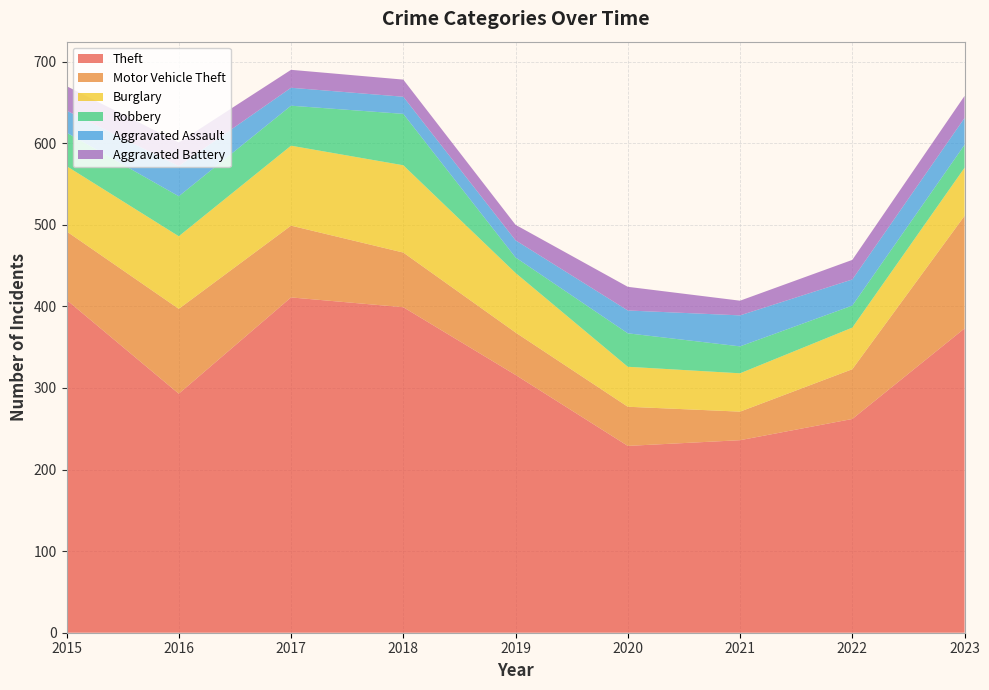

Reading left to right, list all the values displayed in this chart.

Theft: 2015=408	2016=293	2017=411	2018=399	2019=316	2020=229	2021=236	2022=262	2023=373
Motor Vehicle Theft: 2015=84	2016=104	2017=88	2018=67	2019=52	2020=48	2021=35	2022=61	2023=138
Burglary: 2015=80	2016=89	2017=98	2018=107	2019=73	2020=49	2021=47	2022=51	2023=59
Robbery: 2015=41	2016=49	2017=49	2018=63	2019=19	2020=41	2021=33	2022=27	2023=28
Aggravated Assault: 2015=27	2016=37	2017=22	2018=21	2019=21	2020=28	2021=38	2022=32	2023=33
Aggravated Battery: 2015=30	2016=29	2017=22	2018=21	2019=19	2020=29	2021=18	2022=24	2023=27